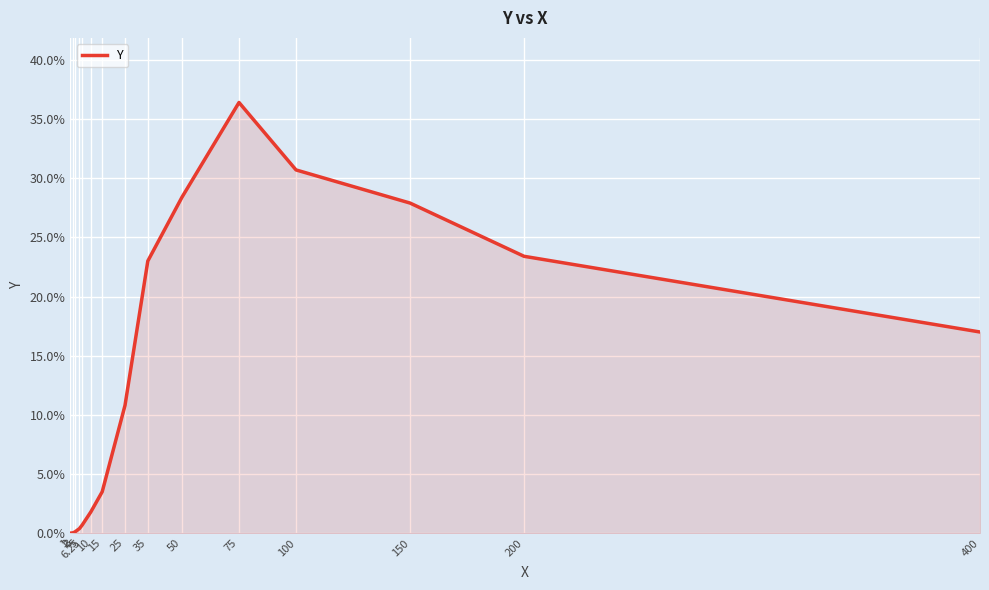

Is this an area chart (filled region under the line)?

Yes